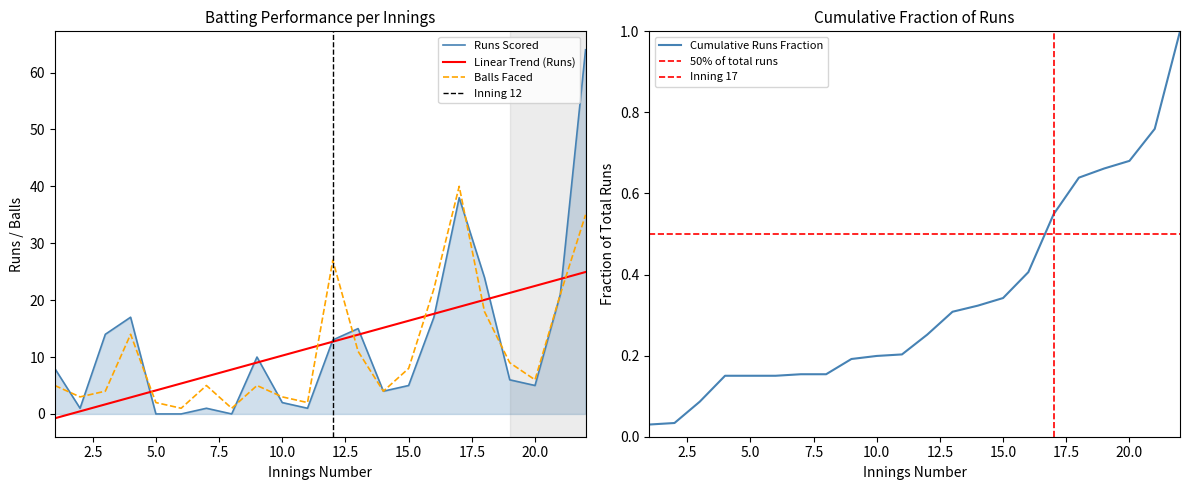

Read the Balls Faced value at 3.

4